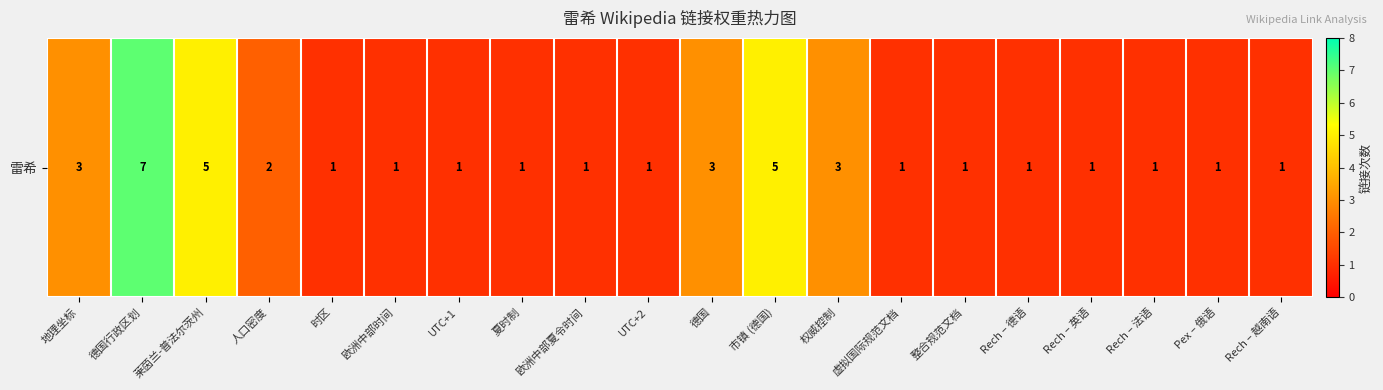

What is the change in value from 地理坐标 to 夏时制?

-2